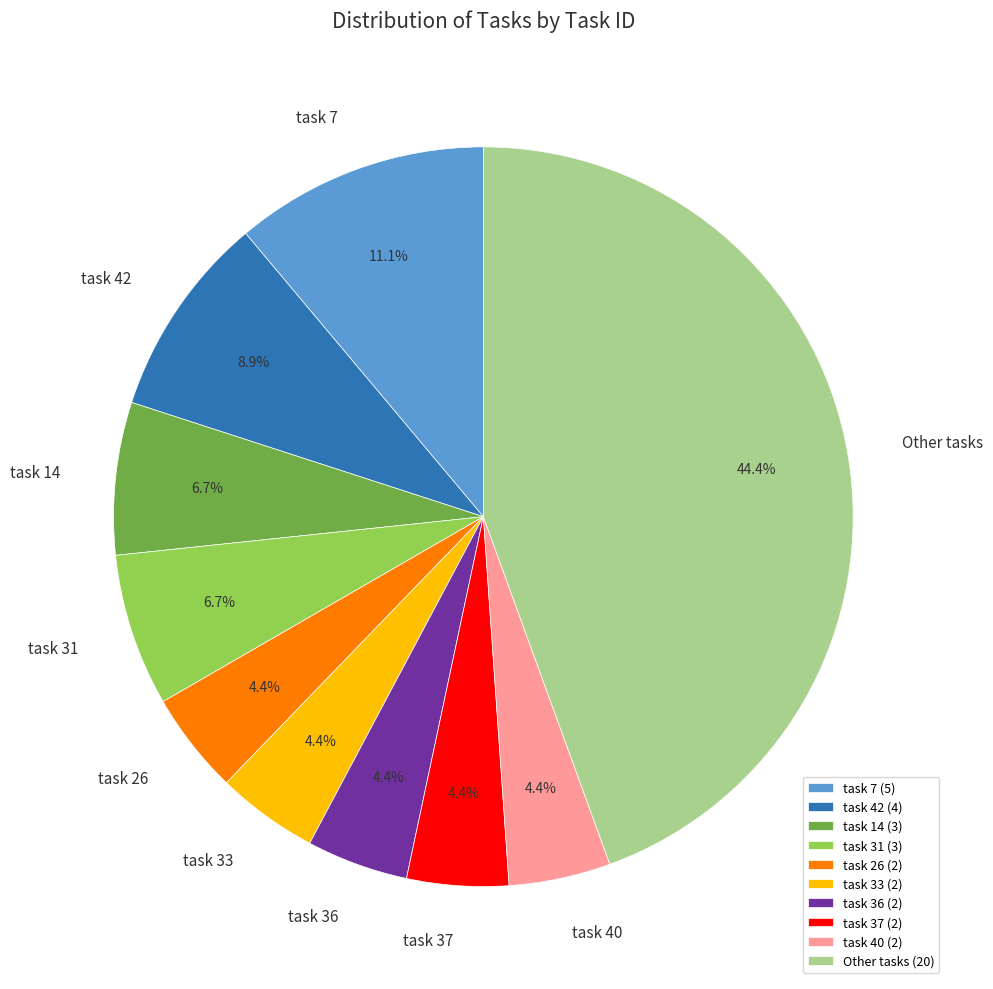

To the nearest percent, what percentage of the pie is task 40?

4%